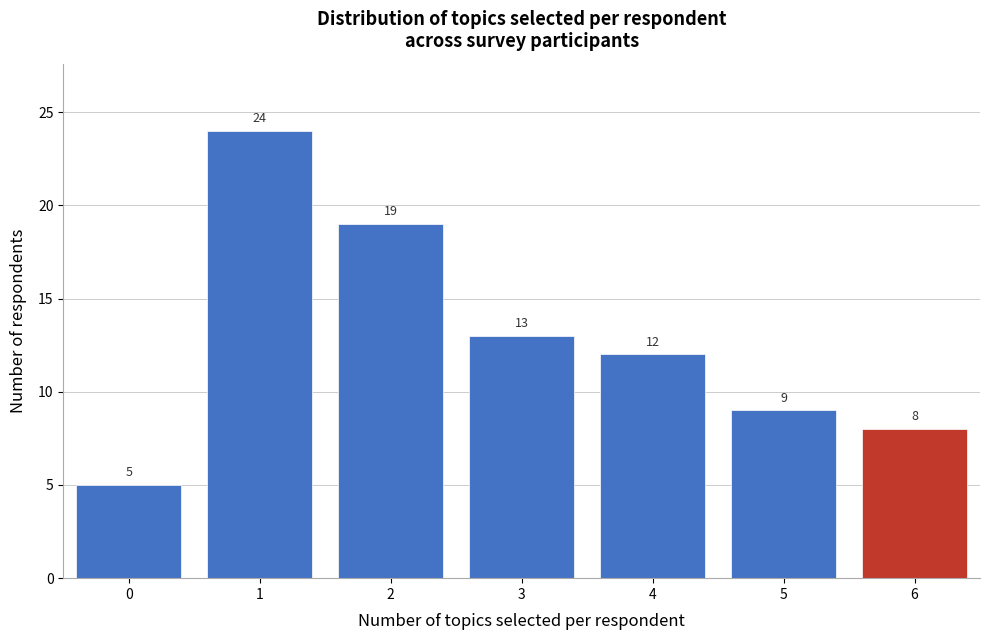

What is the height of the bar covering -0.5 to 0.5 on the x-axis?

5